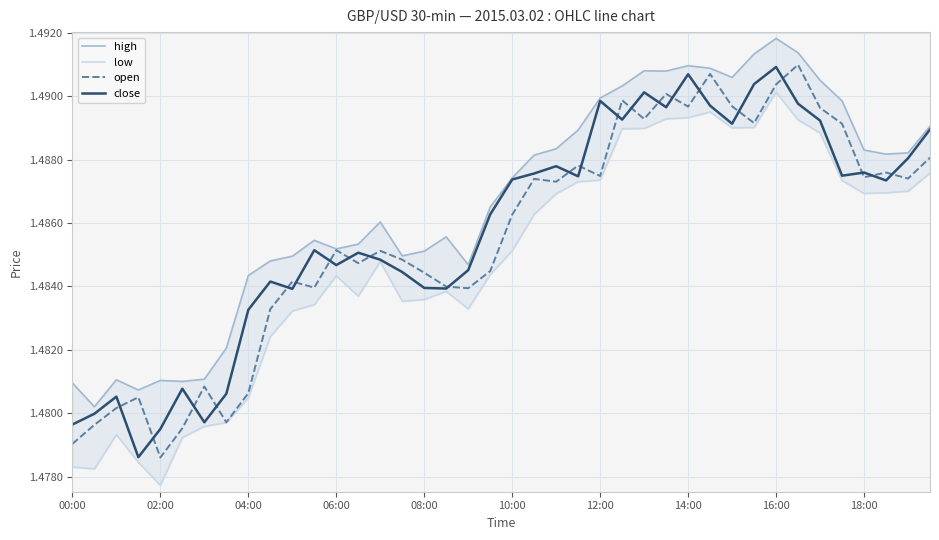

What is the greatest value displayed?

1.5